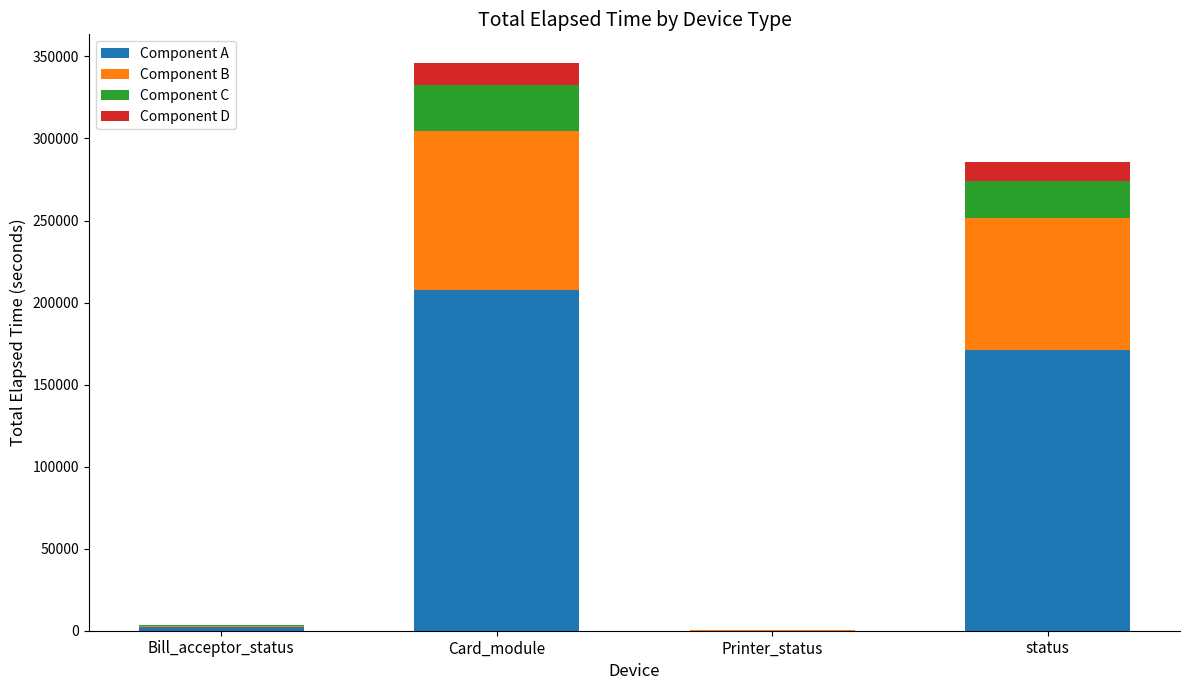

What is the highest value of the Component A series?

207706.8